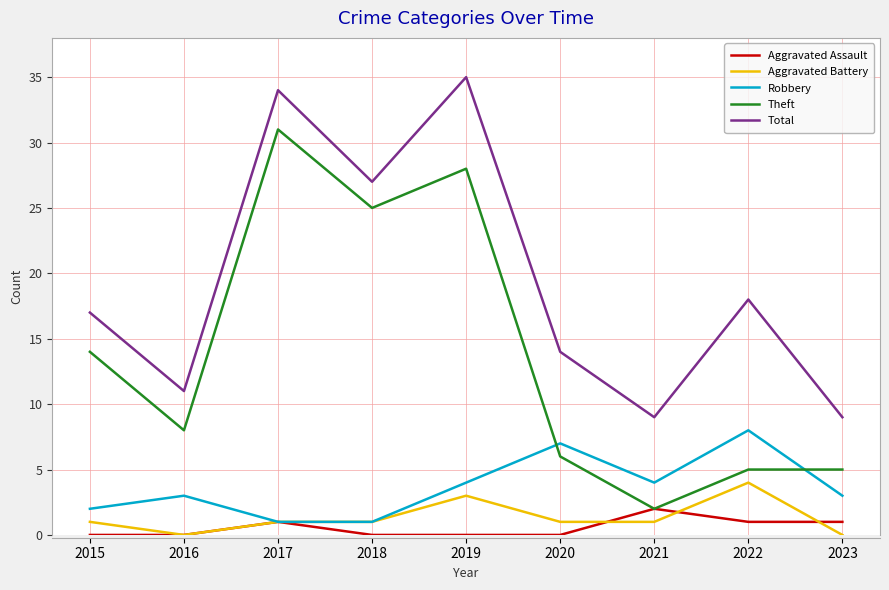

Read the Theft value at 2020, to the nearest 5.

5